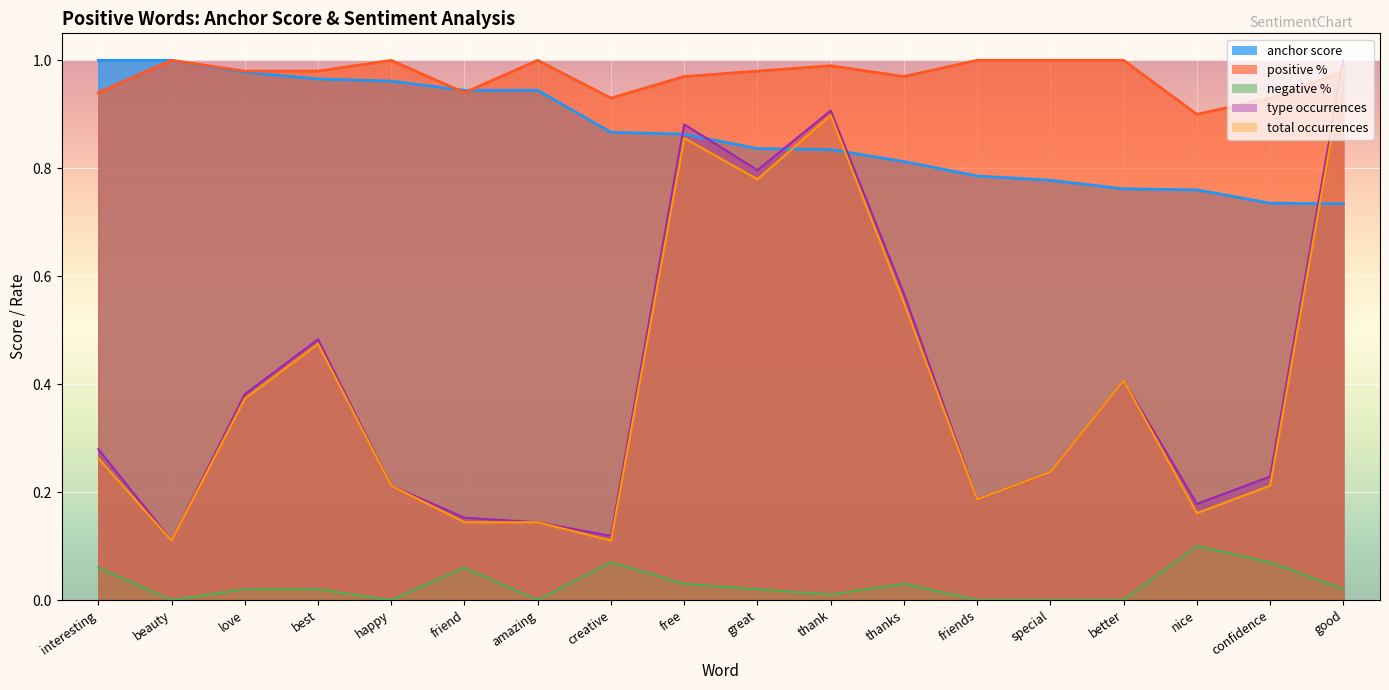

How many interior local valleys does the positive % series have?

4